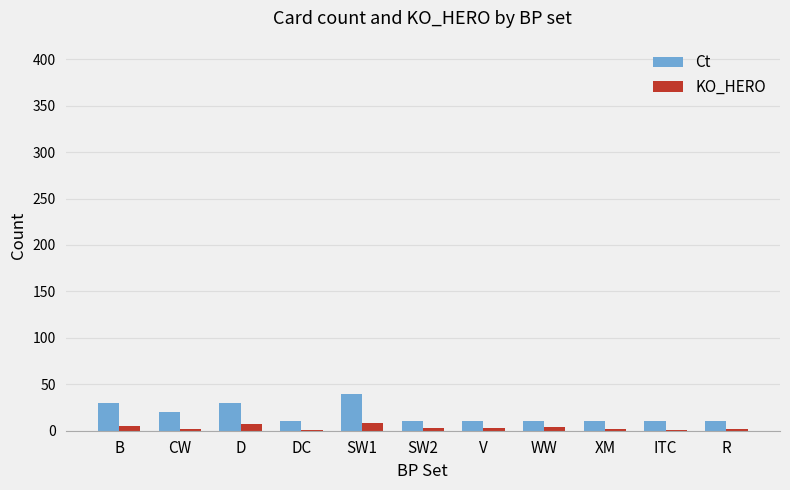

Is the value of KO_HERO at ITC greater than the value of Ct at R?

No